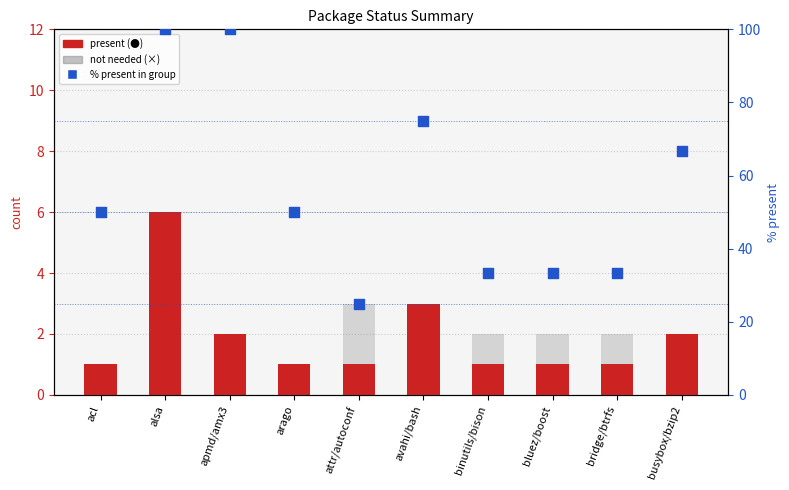

Which series reaches the maximum Y coordinate?

% present in group